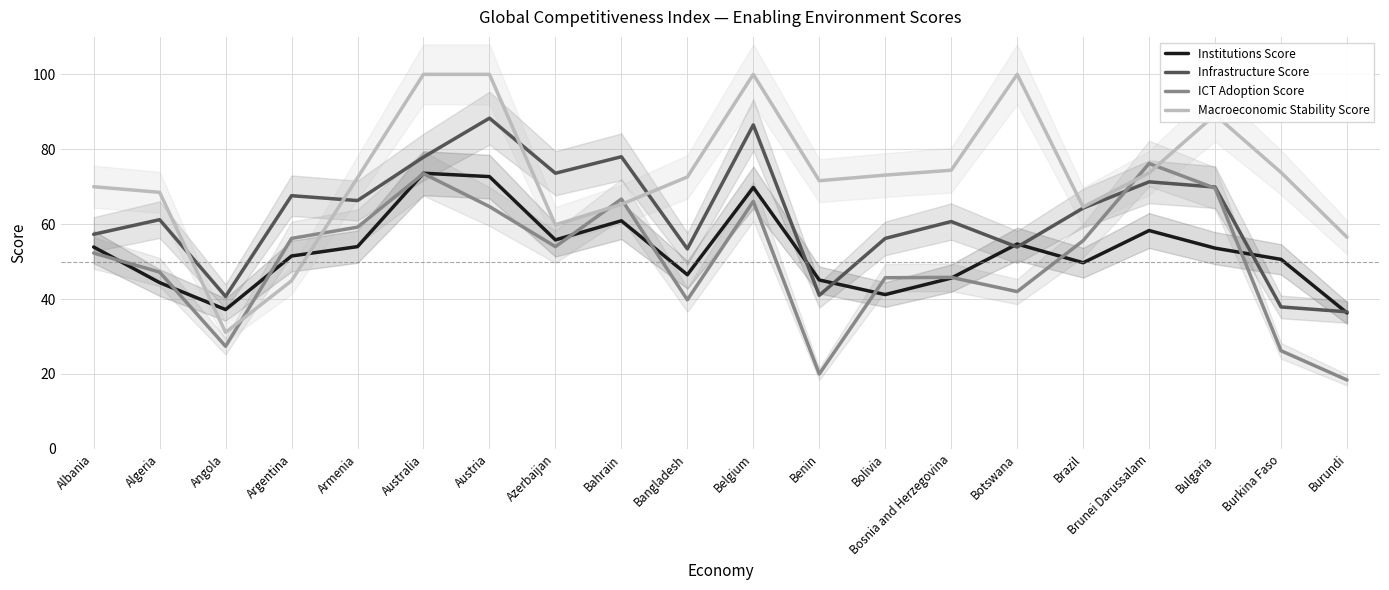

Which category has the highest value in the Institutions Score series?

Australia